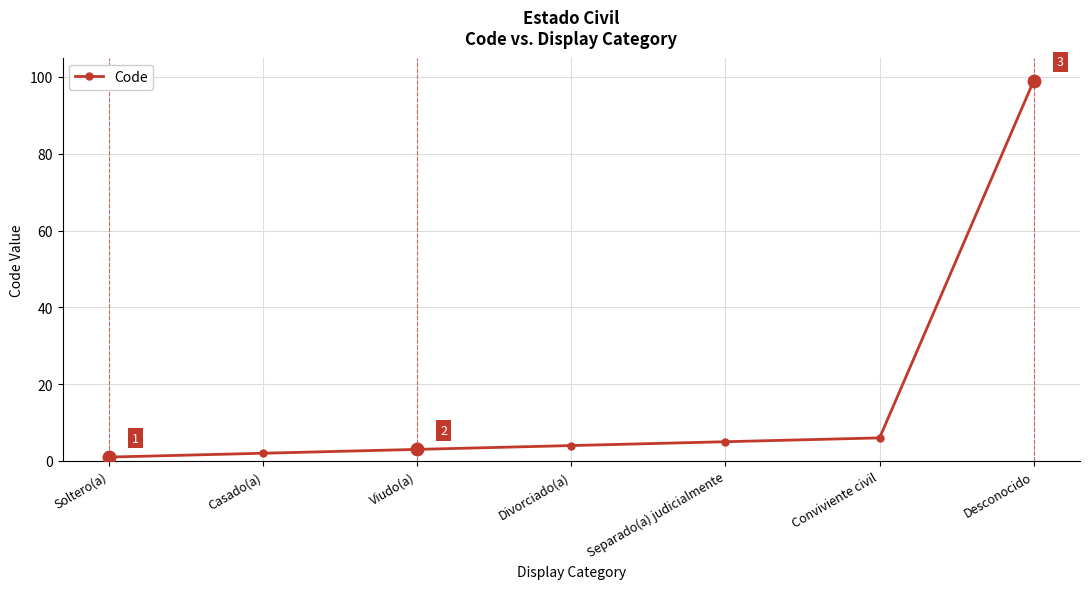

True or false: there are more than 1 points higher than both neighbors.

False